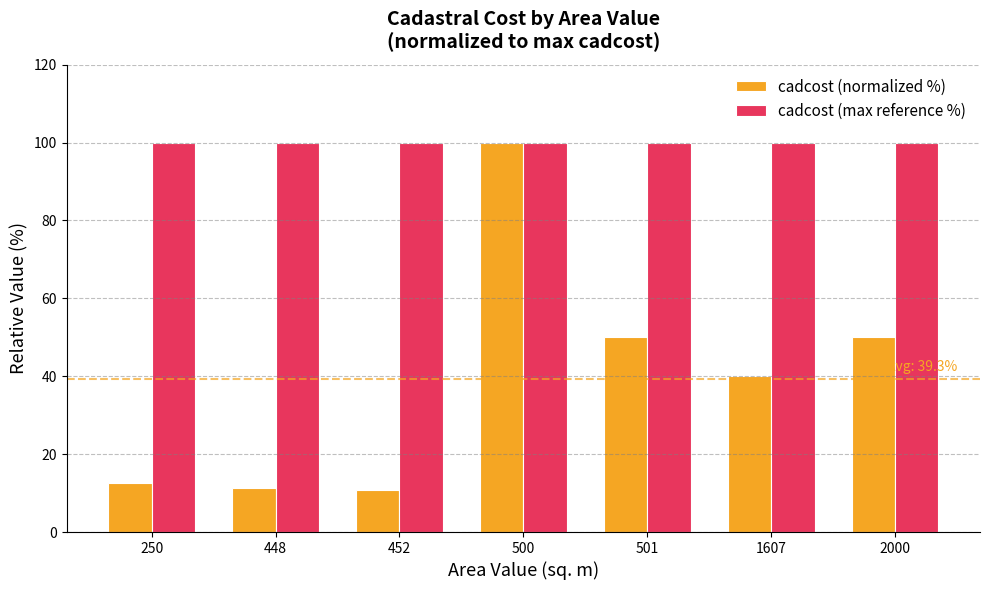

At how many categories does at least one series exceed 11?

7